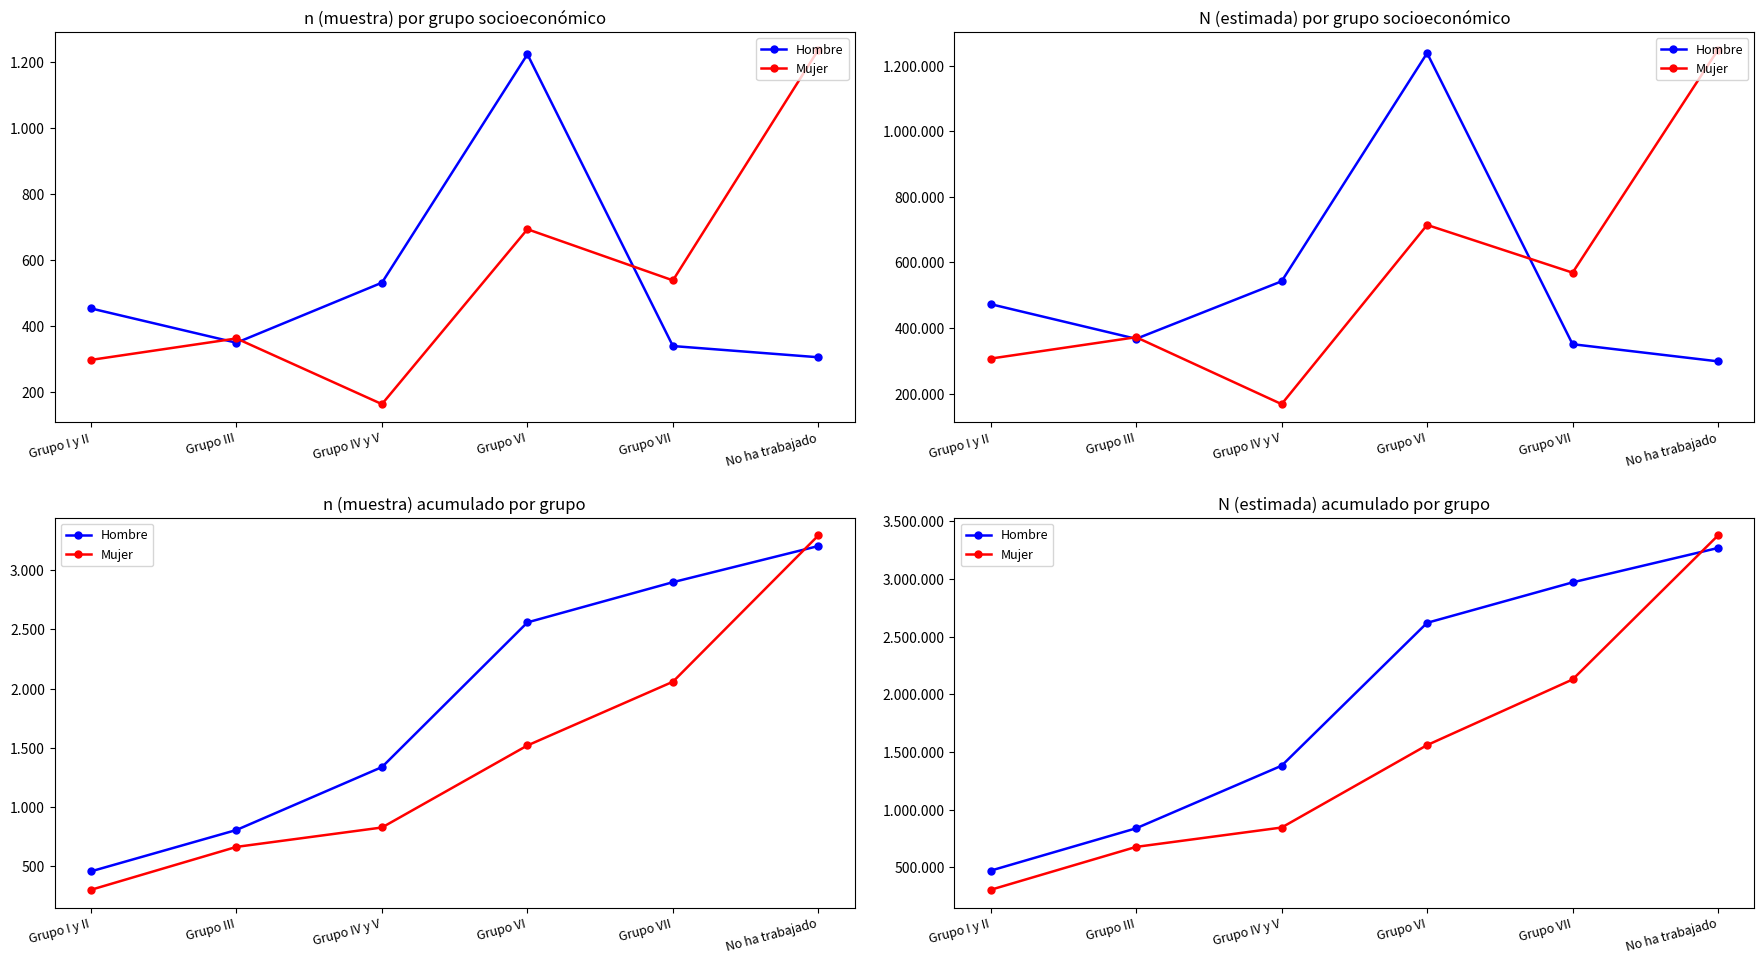

True or false: Mujer and Hombre intersect in this chart.

True